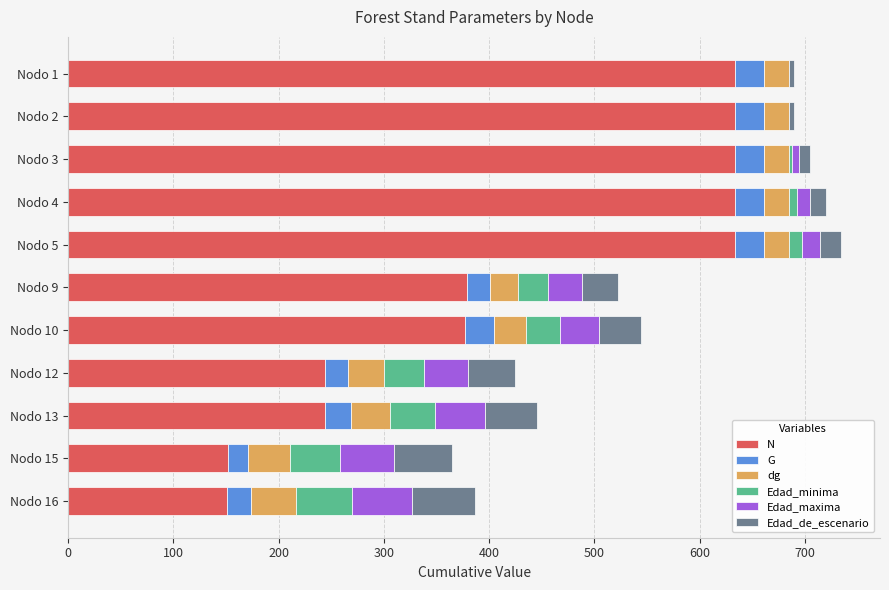

What is the maximum value for N?

633.1